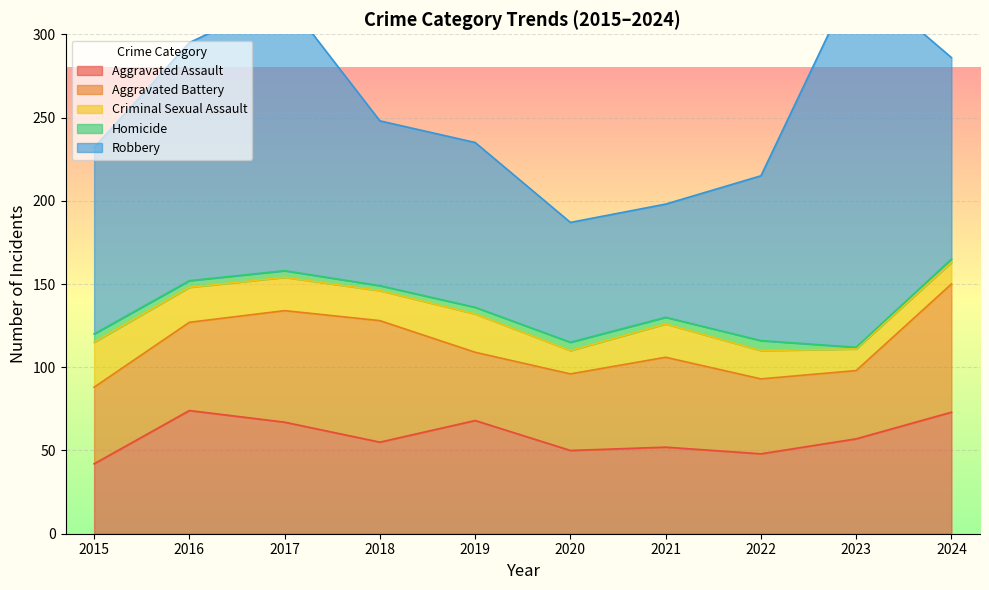

Read the Aggravated Battery value at 2016, to the nearest 5.

55